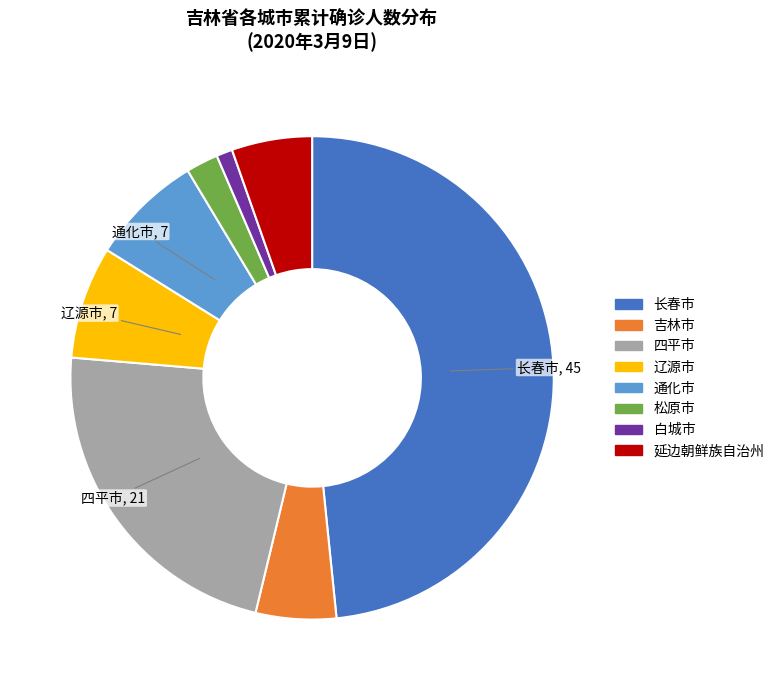

Is it true that 四平市 is 16% of the pie?

False